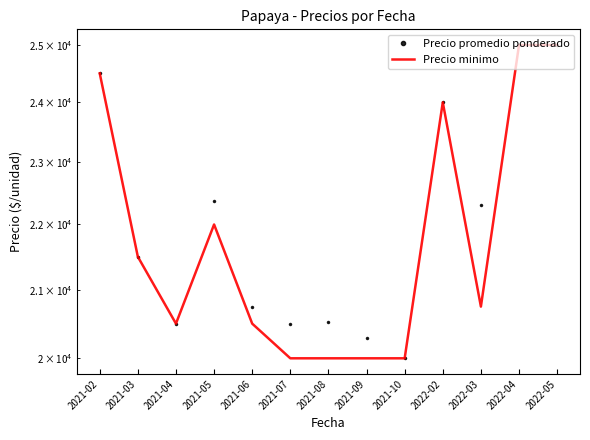

Which category has the lowest value in the Precio minimo series?

2021-07